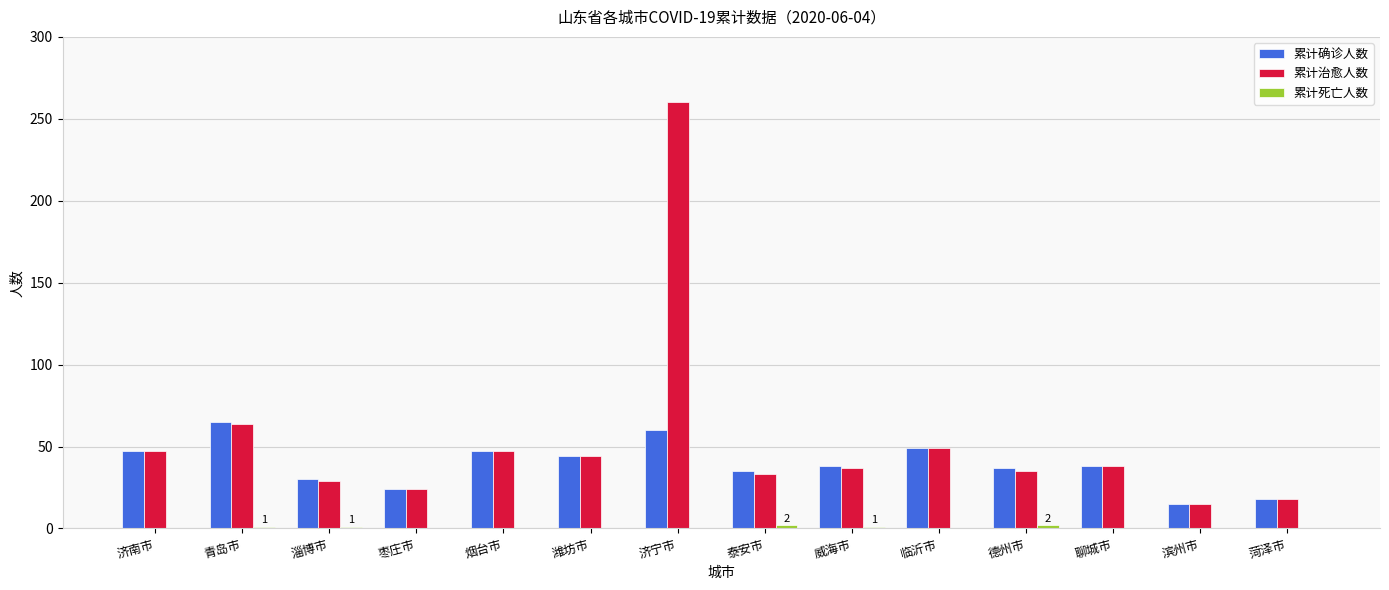

The value of 累计确诊人数 at 滨州市 is 15. True or false?

True